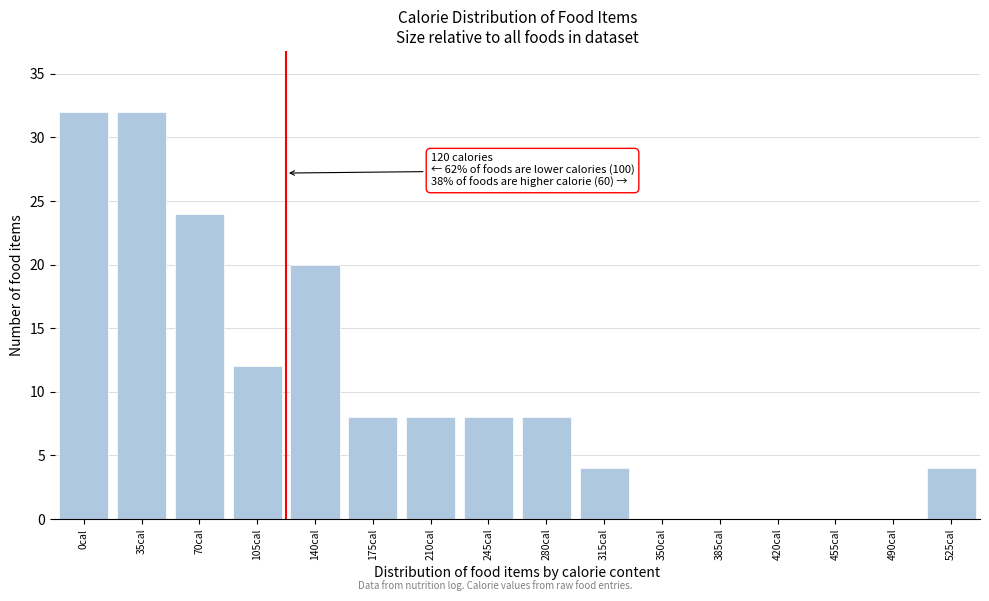

Reading left to right, transcribe all the data shown in this chart.

0cal=32	35cal=32	70cal=24	105cal=12	140cal=20	175cal=8	210cal=8	245cal=8	280cal=8	315cal=4	350cal=0	385cal=0	420cal=0	455cal=0	490cal=0	525cal=4